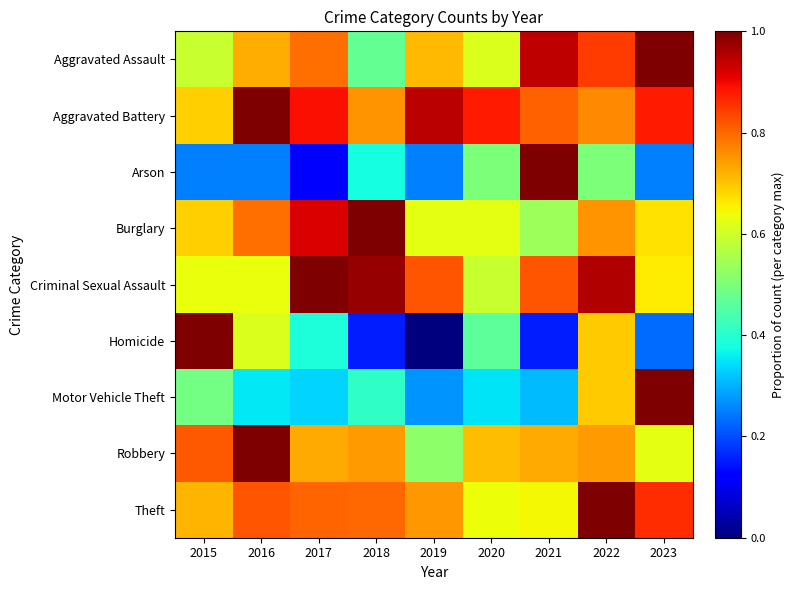

Reading left to right, transcribe all the data shown in this chart.

Aggravated Assault: 2015=0.6	2016=0.7	2017=0.8	2018=0.5	2019=0.7	2020=0.6	2021=0.9	2022=0.8	2023=1.0
Aggravated Battery: 2015=0.7	2016=1.0	2017=0.9	2018=0.8	2019=0.9	2020=0.9	2021=0.8	2022=0.8	2023=0.9
Arson: 2015=0.2	2016=0.2	2017=0.1	2018=0.4	2019=0.2	2020=0.5	2021=1.0	2022=0.5	2023=0.2
Burglary: 2015=0.7	2016=0.8	2017=0.9	2018=1.0	2019=0.6	2020=0.6	2021=0.5	2022=0.8	2023=0.7
Criminal Sexual Assault: 2015=0.6	2016=0.6	2017=1.0	2018=1.0	2019=0.8	2020=0.6	2021=0.8	2022=1.0	2023=0.7
Homicide: 2015=1.0	2016=0.6	2017=0.4	2018=0.2	2019=0.0	2020=0.5	2021=0.2	2022=0.7	2023=0.2
Motor Vehicle Theft: 2015=0.5	2016=0.4	2017=0.3	2018=0.4	2019=0.3	2020=0.4	2021=0.3	2022=0.7	2023=1.0
Robbery: 2015=0.8	2016=1.0	2017=0.7	2018=0.7	2019=0.5	2020=0.7	2021=0.7	2022=0.7	2023=0.6
Theft: 2015=0.7	2016=0.8	2017=0.8	2018=0.8	2019=0.7	2020=0.6	2021=0.6	2022=1.0	2023=0.9